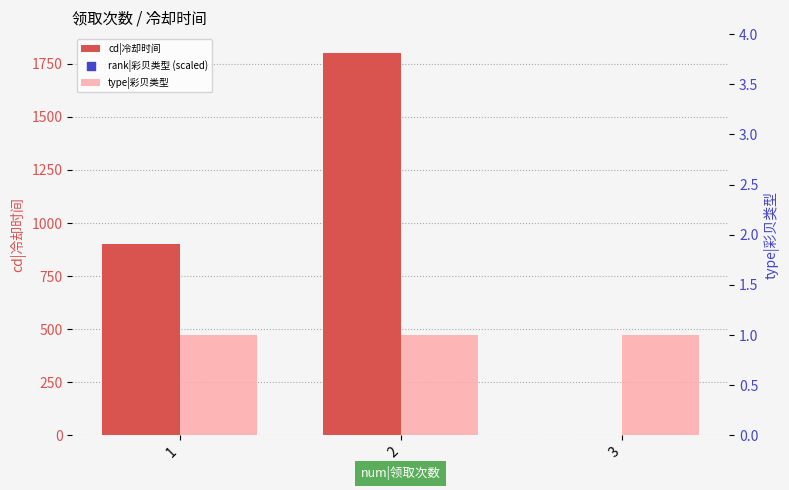

At which category is the sum across all series the highest?

2